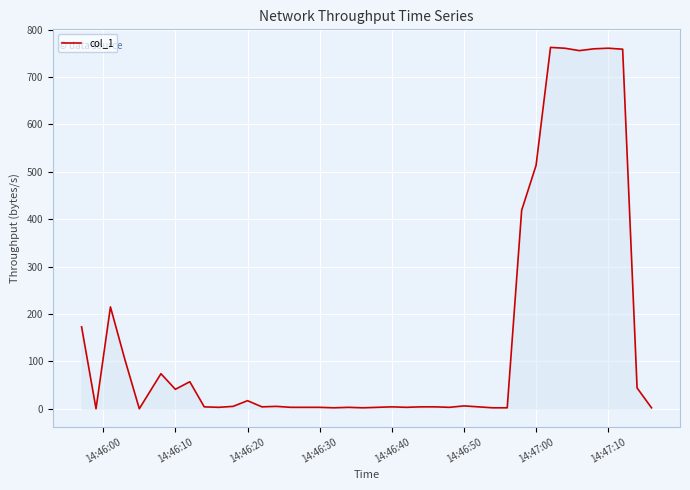

What is the greatest value displayed?

762.3